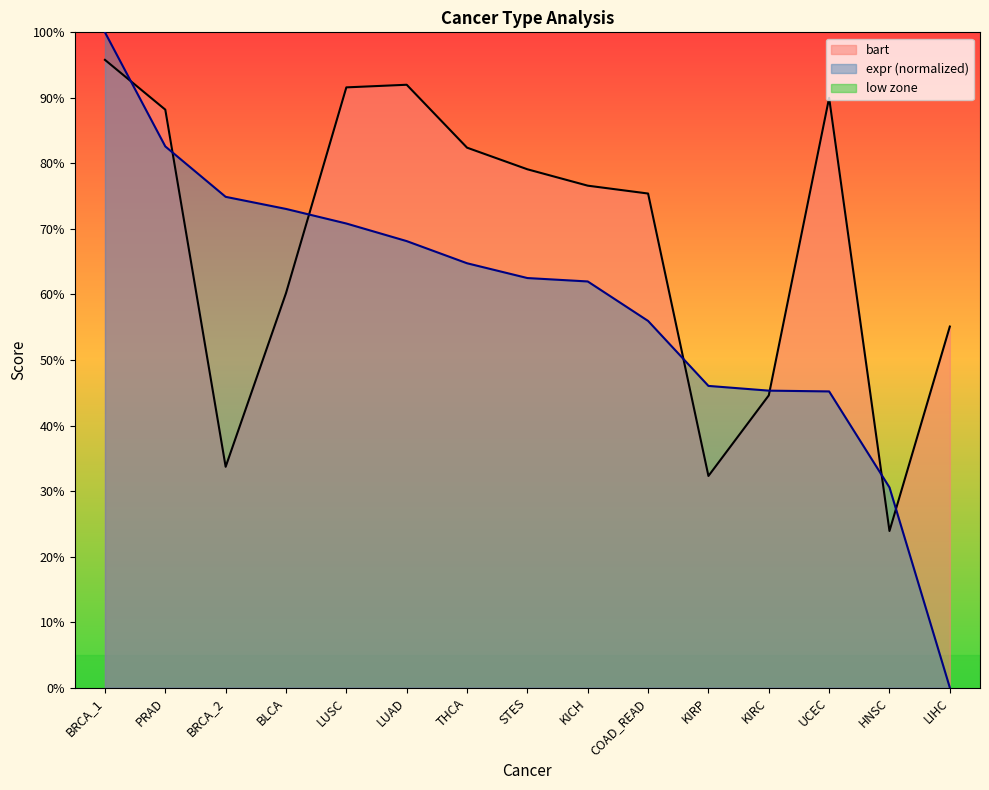

In bart, how many points are lower than both neighbors (excluding endpoints)?

3